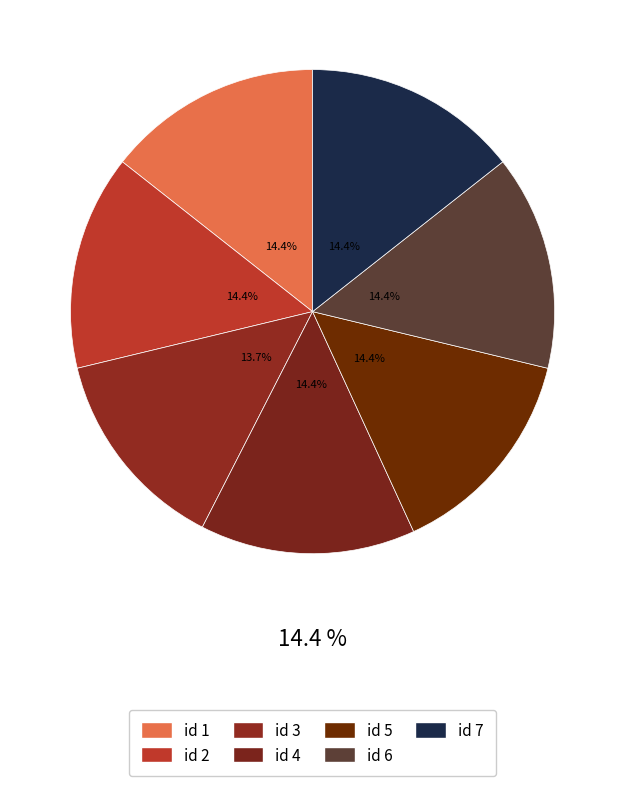

Which slice is the largest?

1